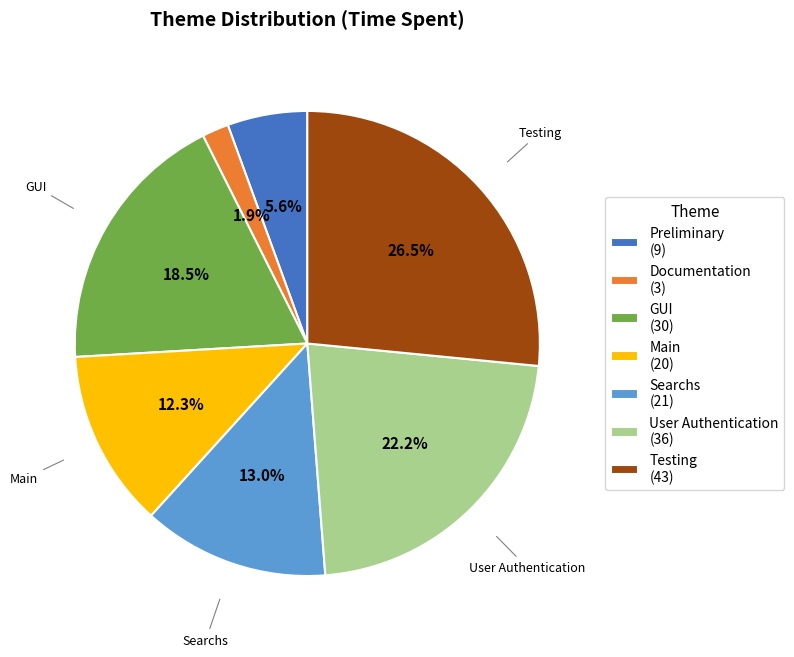

To the nearest percent, what is the difference between the largest and smallest slice percentages?

25%